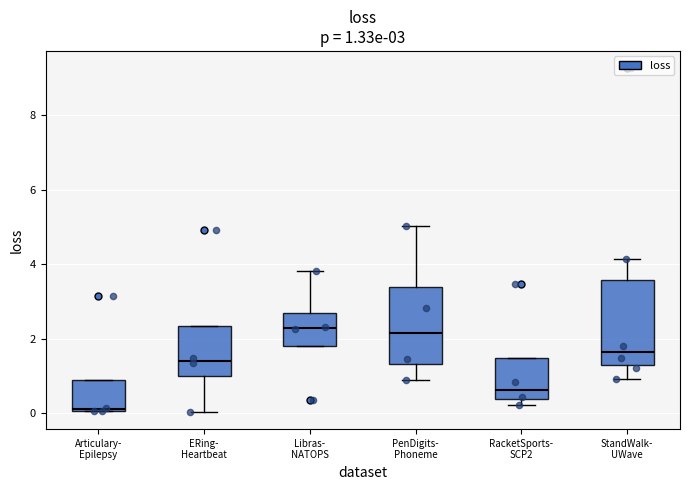

Which box is the tallest, from its lower edge to its upper edge?

StandWalk- UWave